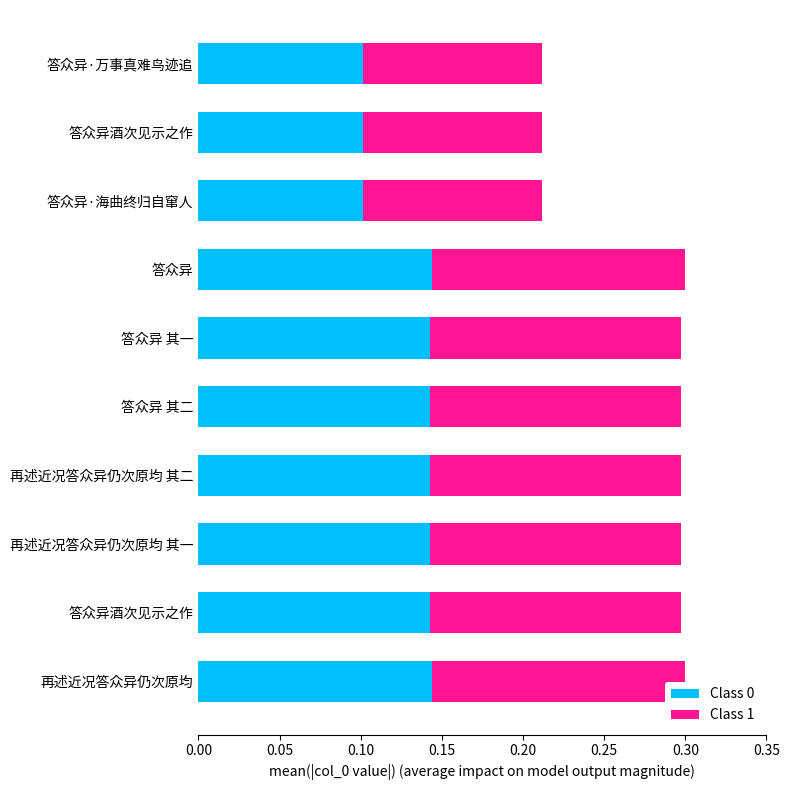

How many series are shown in this chart?

2